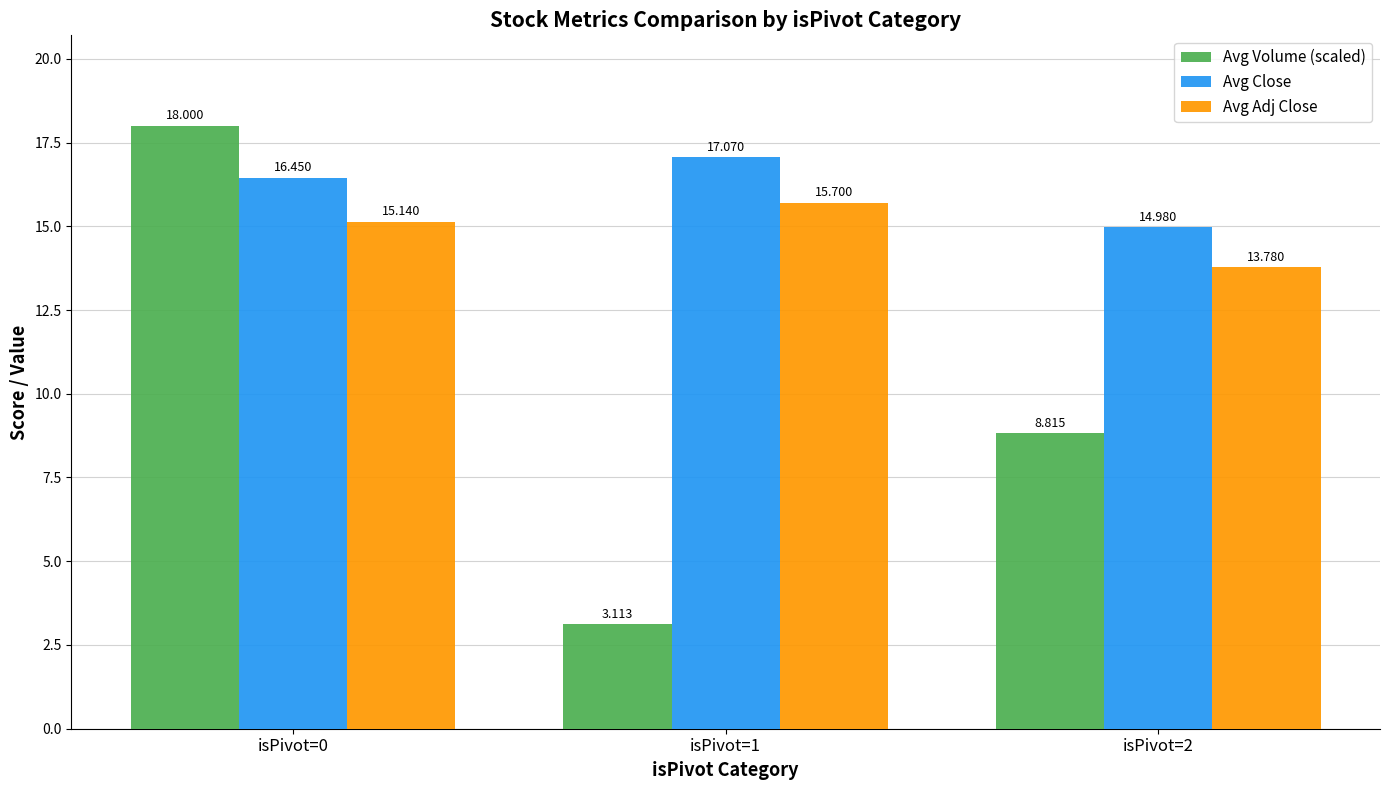

What is the average value of the Avg Adj Close series?

14.9